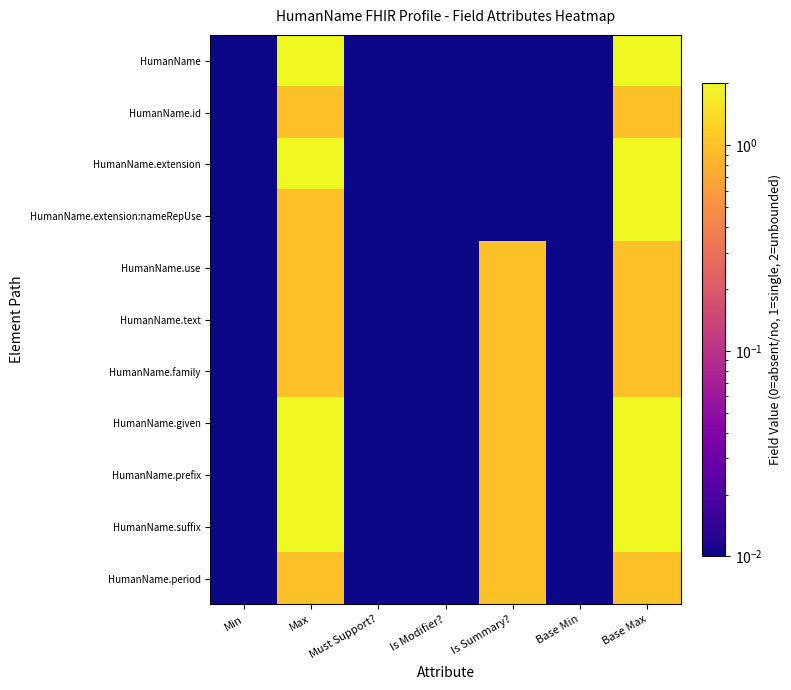

Between Min and Max, which is larger?

Max